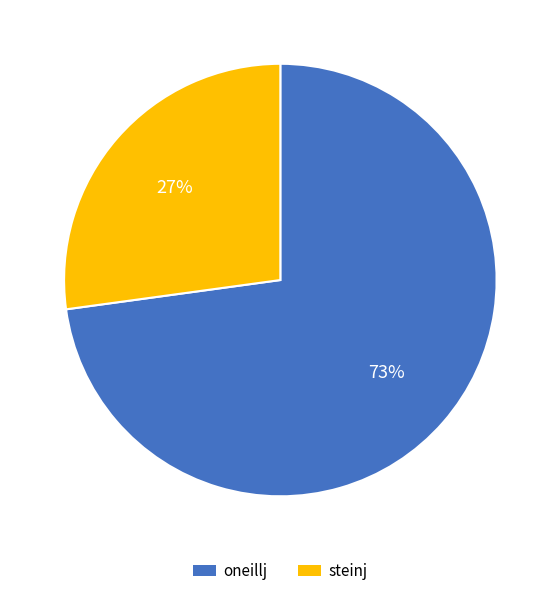

Which category has the biggest portion of the pie?

oneillj